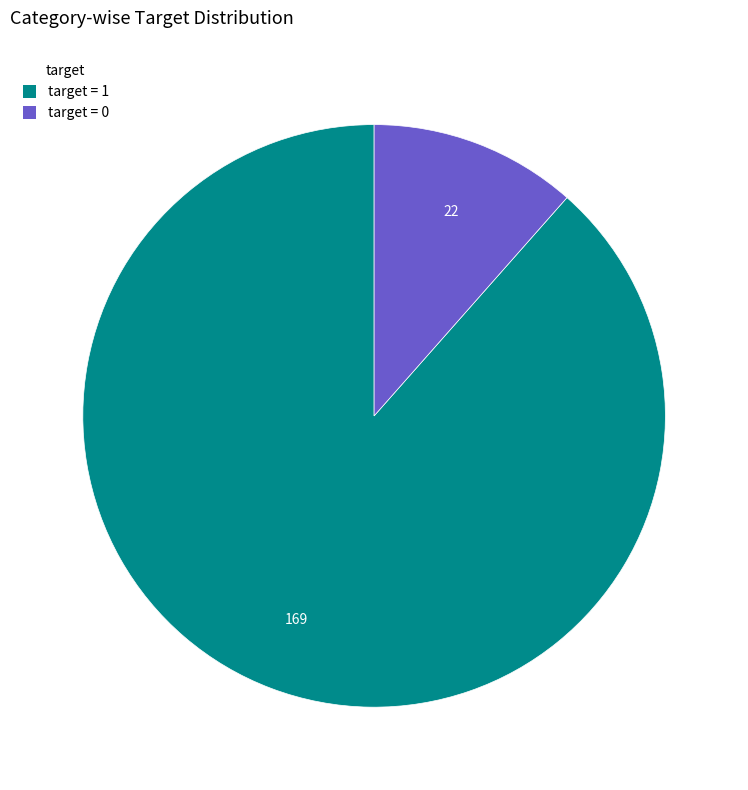

How many slices are in this pie chart?

2